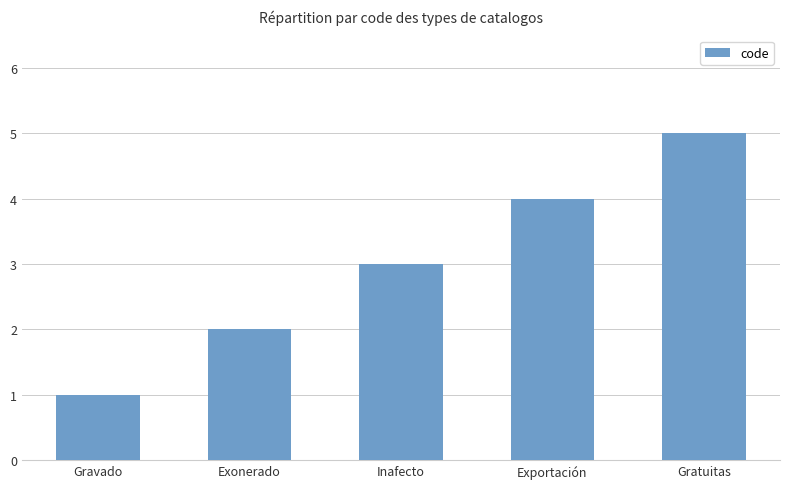

What position from the left is Gravado?

1